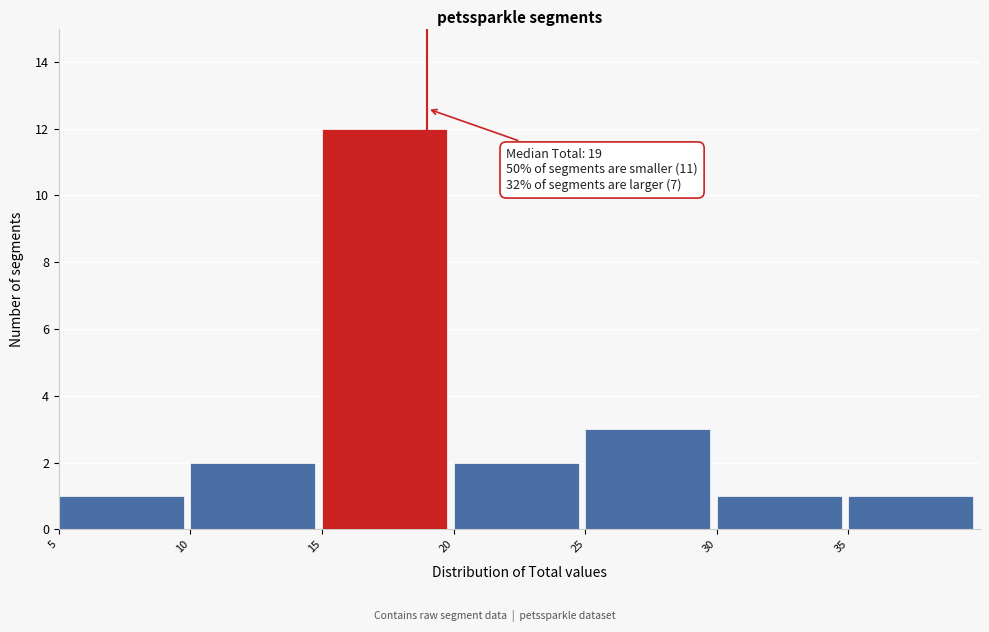

Over which range of the x-axis is the bar tallest?

15 to 20